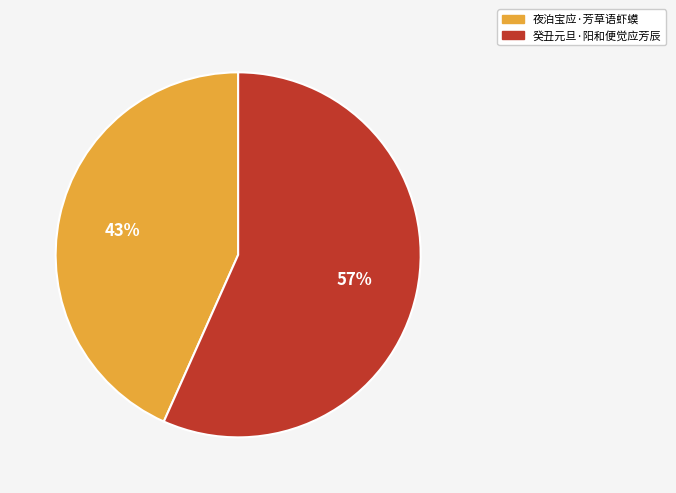

True or false: 癸丑元旦·阳和便觉应芳辰 accounts for 57% of the total.

True